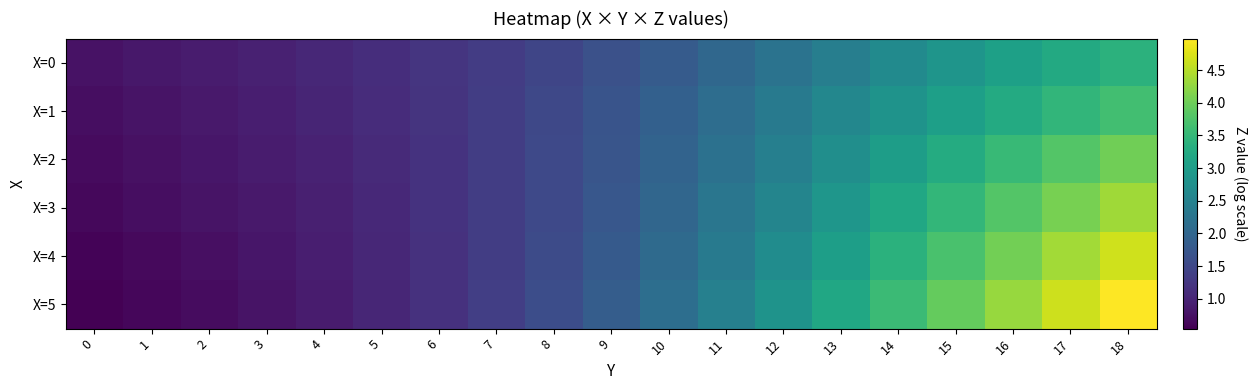

Count the number of data series in this chart.

6